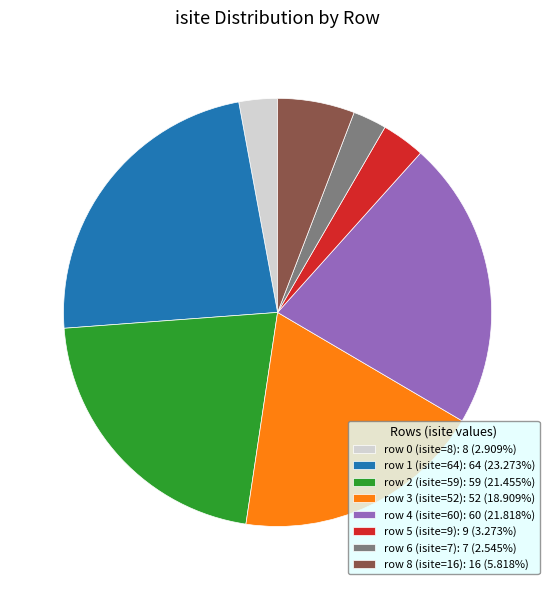

Does any single category account for the majority?

No